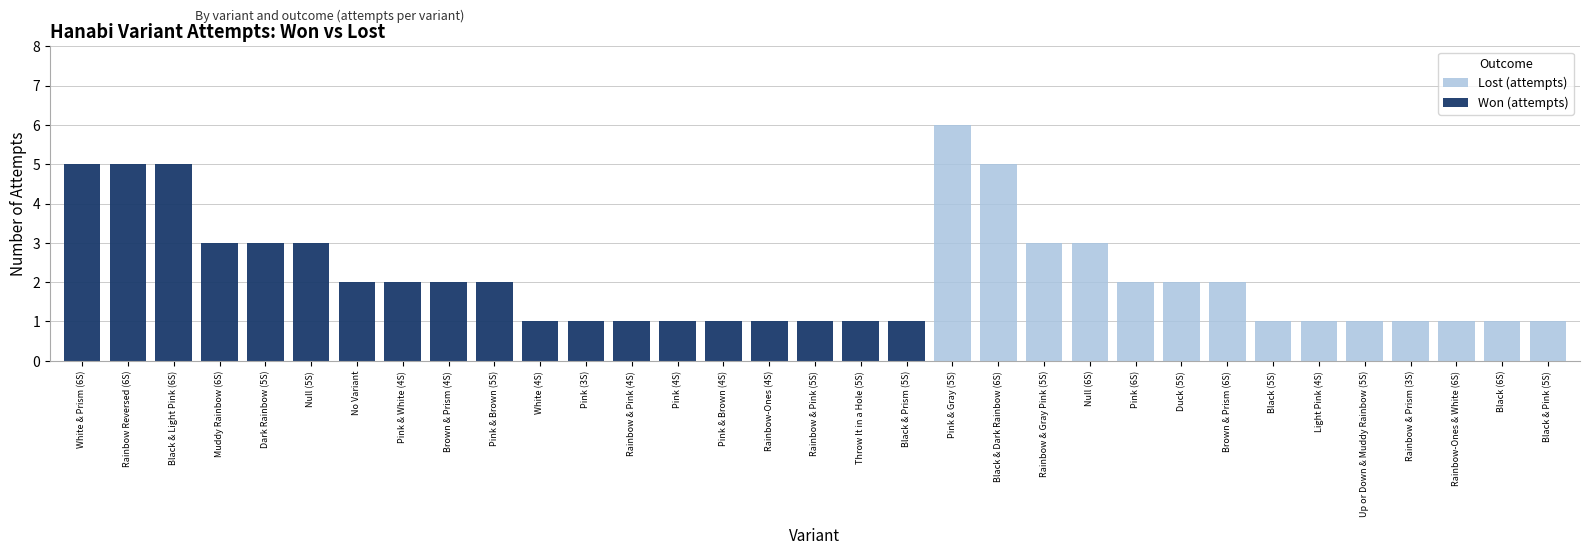

What are all the series names shown in the legend?

Lost (attempts), Won (attempts)